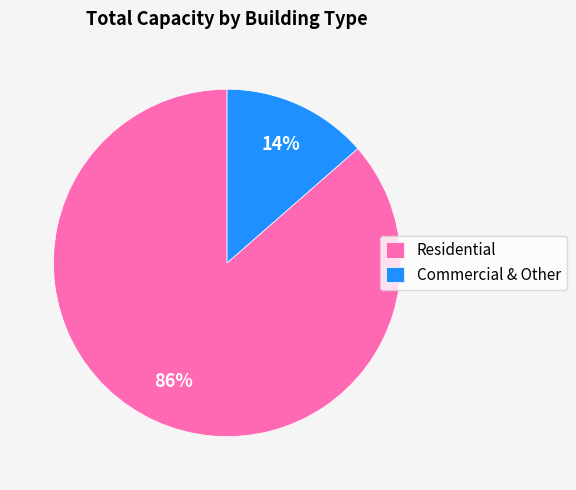

Which has a higher value, Residential or Commercial & Other?

Residential